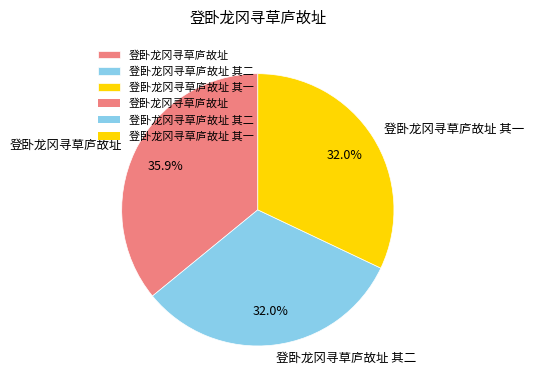

What portion of the pie excludes 登卧龙冈寻草庐故址 其一?

68.0%